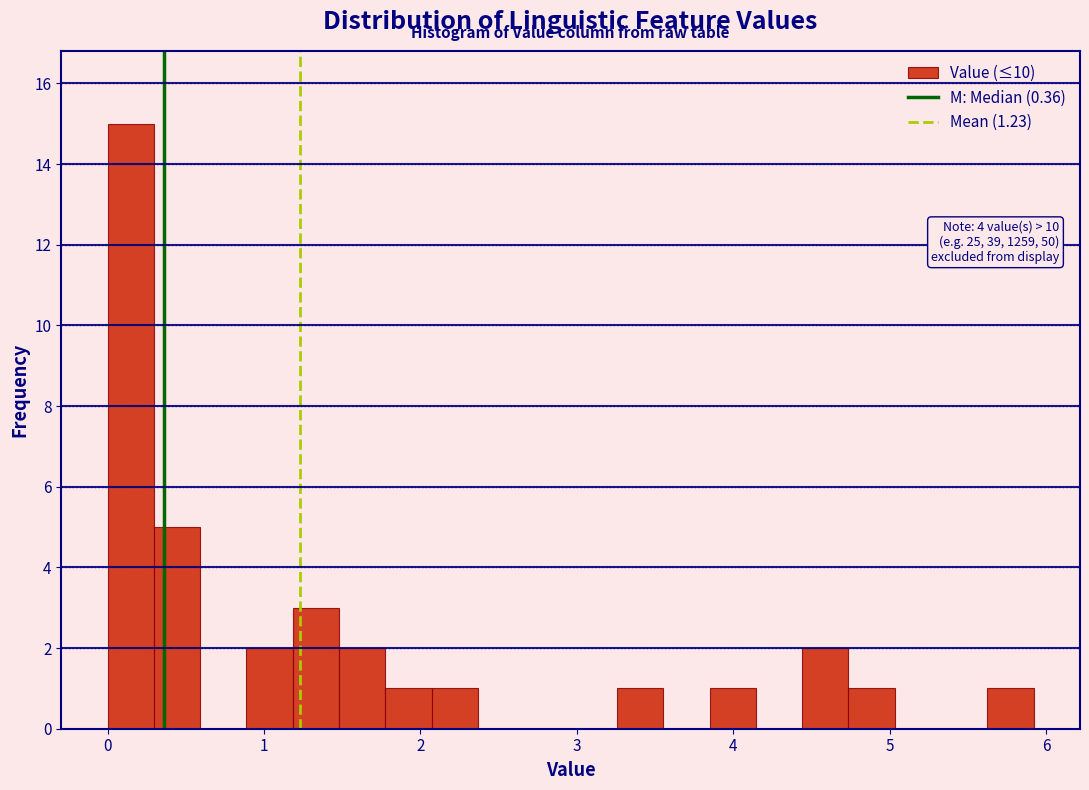

Around what value on the x-axis is the tallest bar? Give the approximate position of its centre, as read against the axis.

0.1